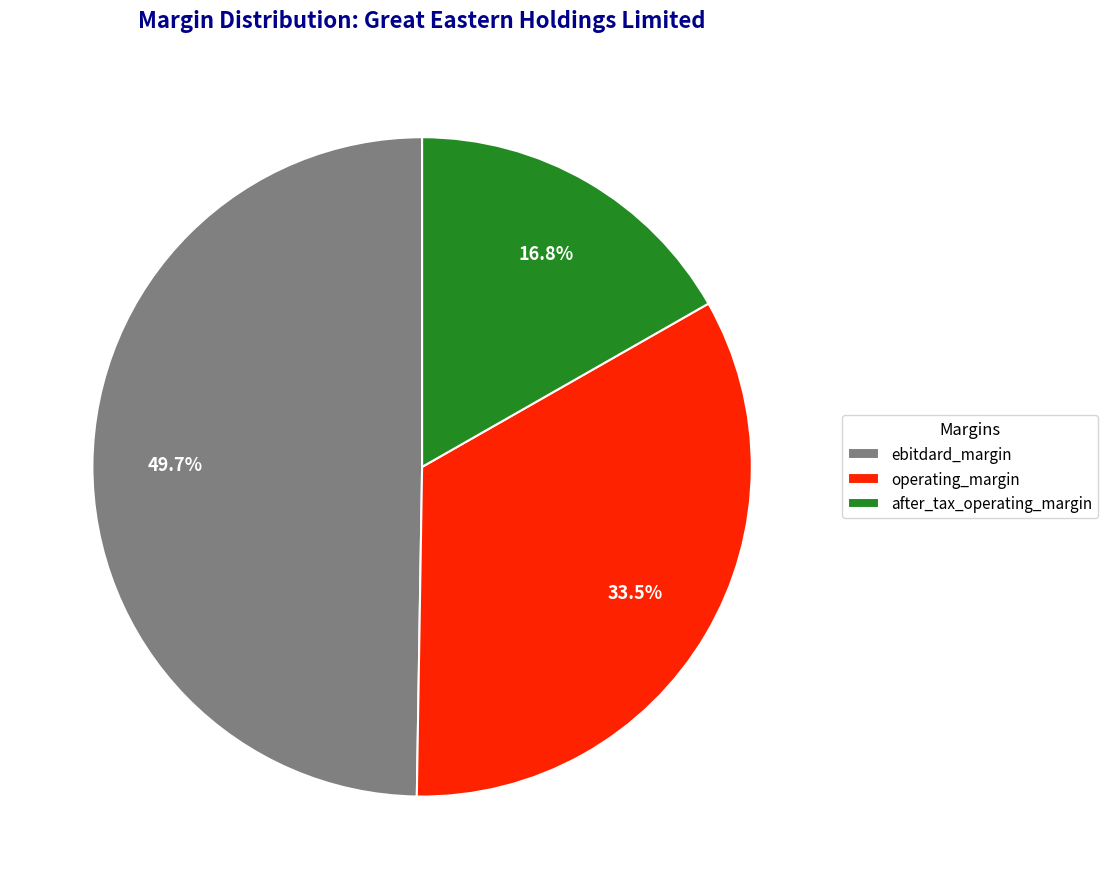

To the nearest percent, what is the difference between the ebitdard_margin and operating_margin slice percentages?

16%